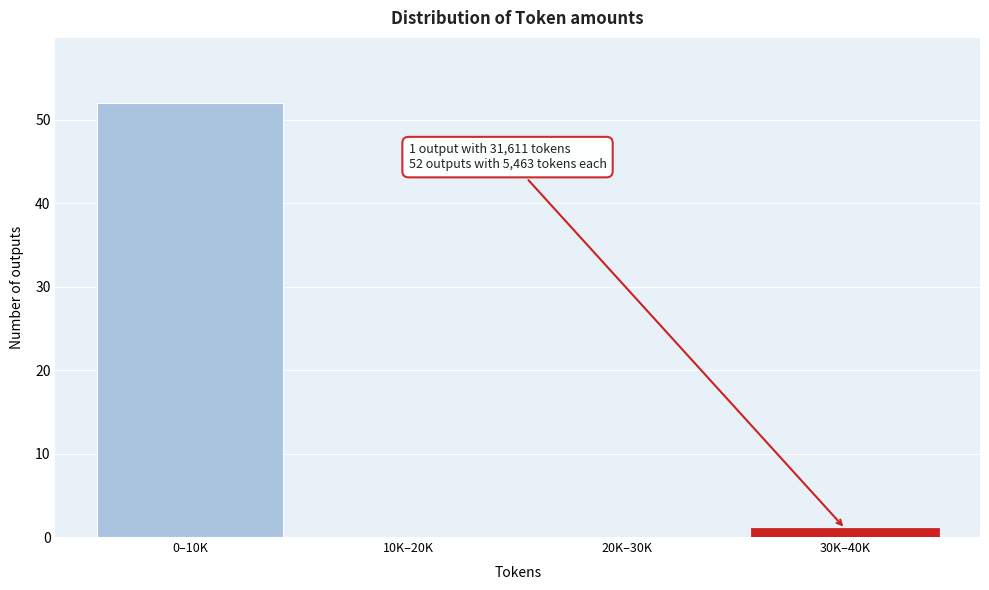

Reading left to right, extract all data points from this chart.

0–10K=52	10K–20K=0	20K–30K=0	30K–40K=1